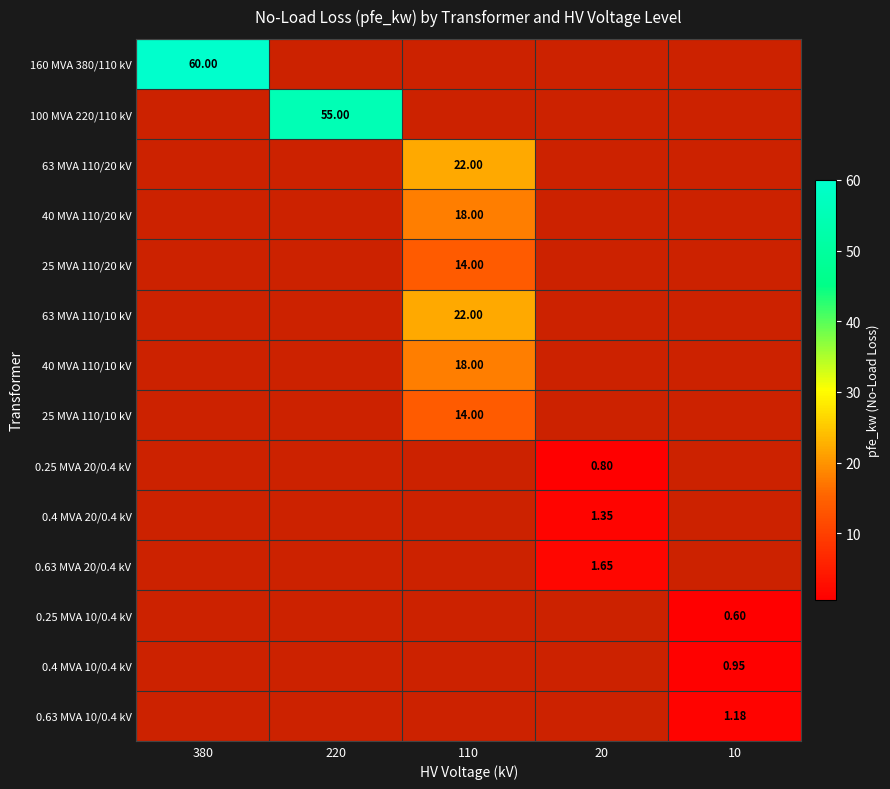

At 20, list the series in order from largest to smallest.

0.63 MVA 20/0.4 kV, 0.25 MVA 10/0.4 kV, 0.4 MVA 10/0.4 kV, 0.63 MVA 10/0.4 kV, 0.4 MVA 20/0.4 kV, 160 MVA 380/110 kV, 100 MVA 220/110 kV, 63 MVA 110/20 kV, 40 MVA 110/20 kV, 25 MVA 110/20 kV, 63 MVA 110/10 kV, 40 MVA 110/10 kV, 25 MVA 110/10 kV, 0.25 MVA 20/0.4 kV